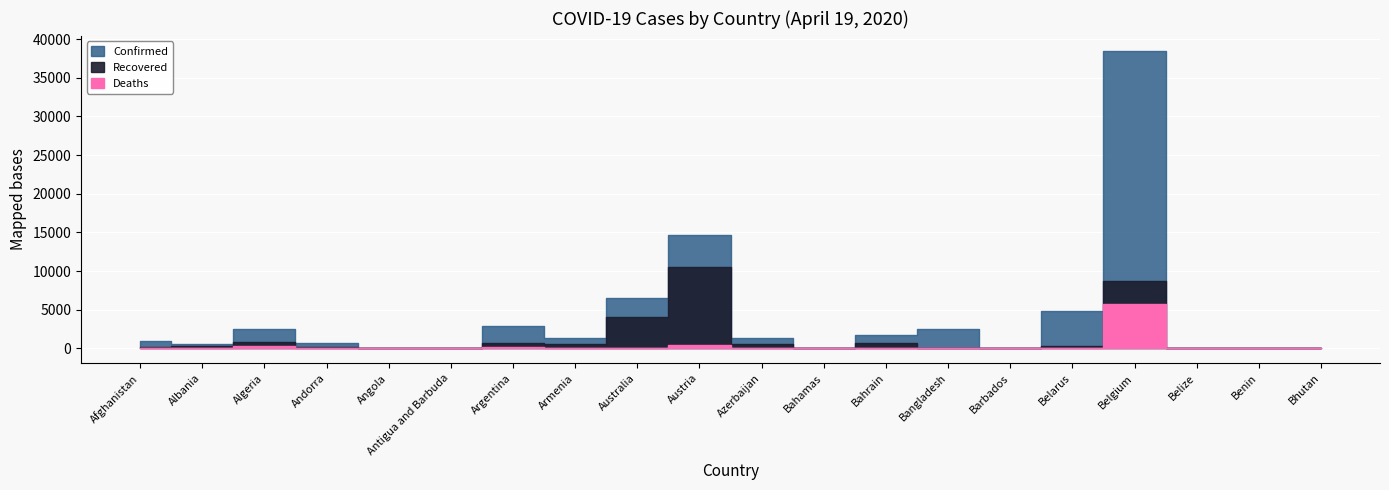

Reading left to right, what are all the values shown in this chart?

Confirmed: 993	562	2534	704	24	23	2839	1291	6547	14689	1373	55	1773	2456	75	4779	38496	18	35	5
Recovered: 131	314	894	205	6	3	685	545	4124	10501	590	10	755	75	17	342	8757	0	18	2
Deaths: 32	26	367	35	2	3	132	20	67	443	18	9	7	91	5	45	5683	2	1	0